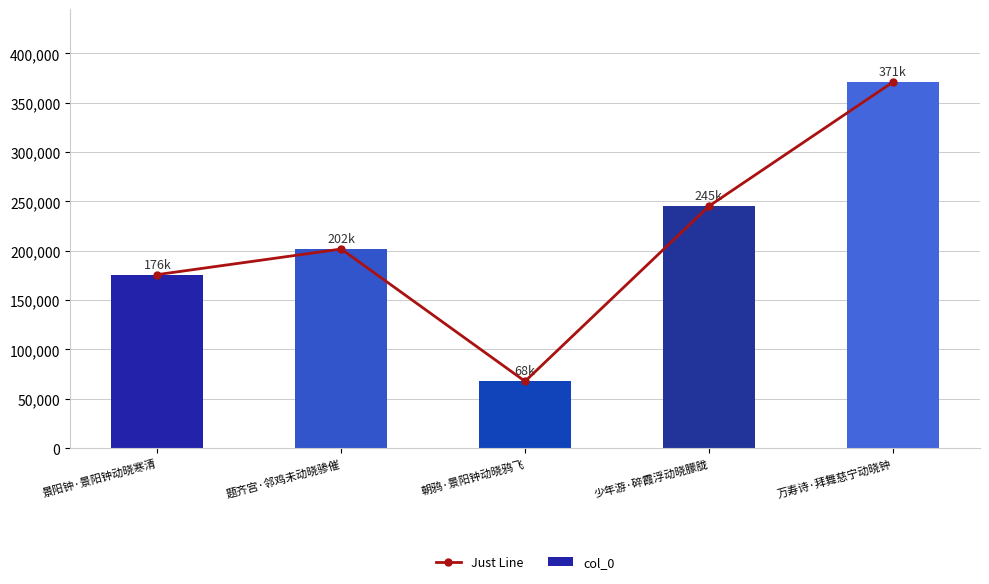

True or false: col_0 has a value of 175831 at 景阳钟·景阳钟动晓寒清.

True